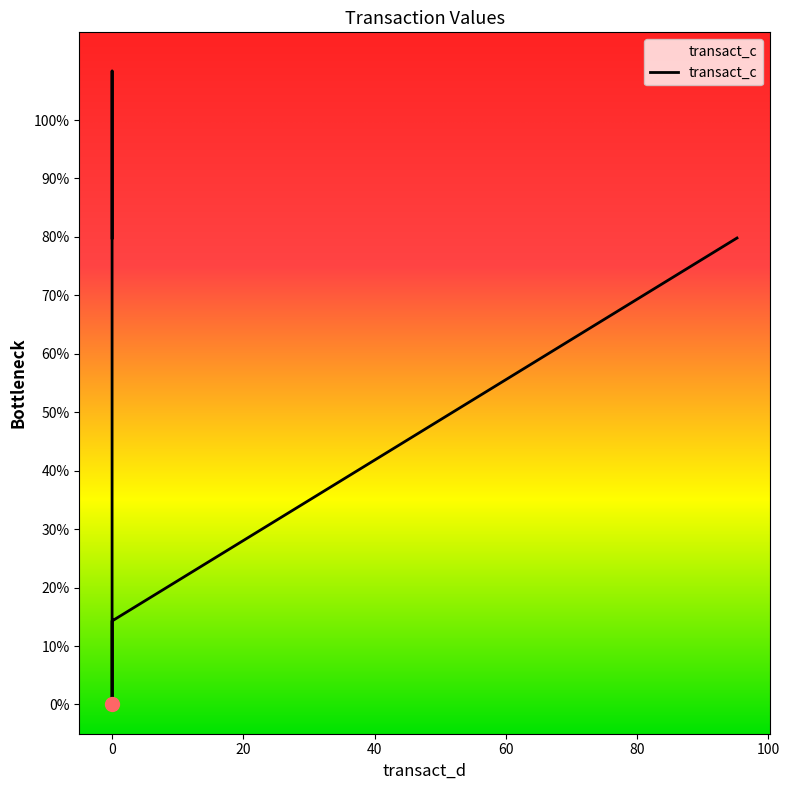

What is the difference between the maximum and minimum values?

108.4